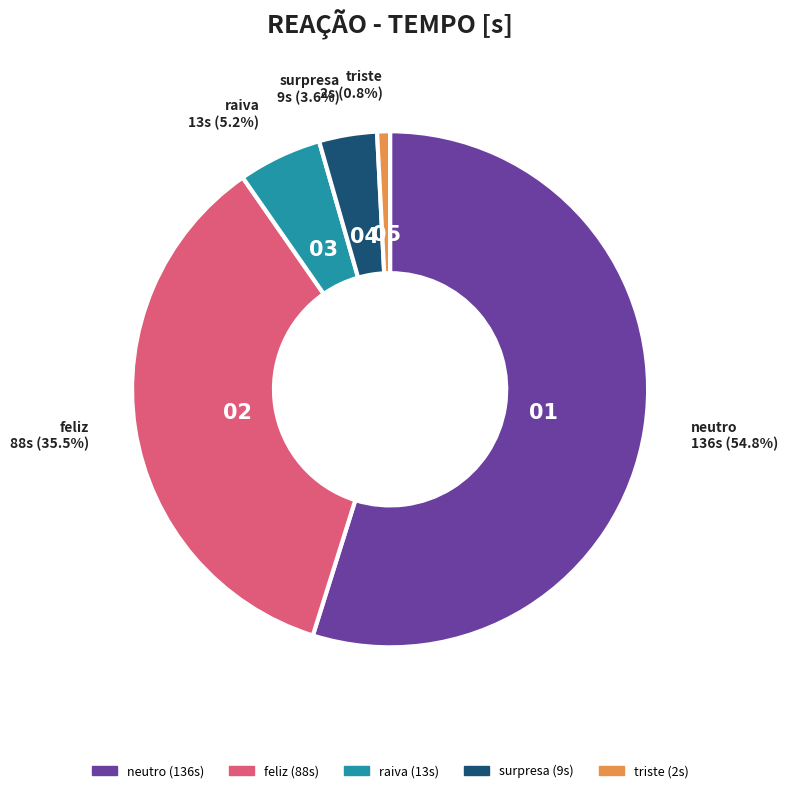

True or false: triste accounts for 1% of the total.

True